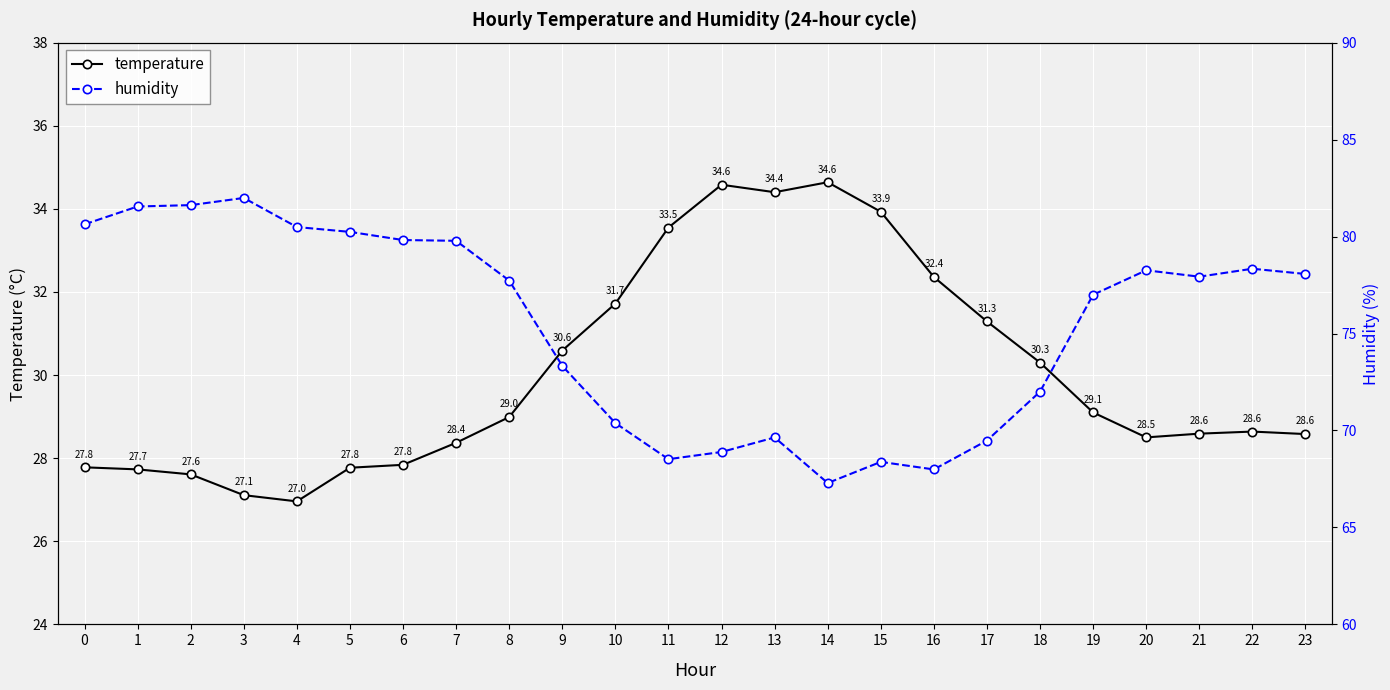

What is the maximum value shown in the chart?

82.0